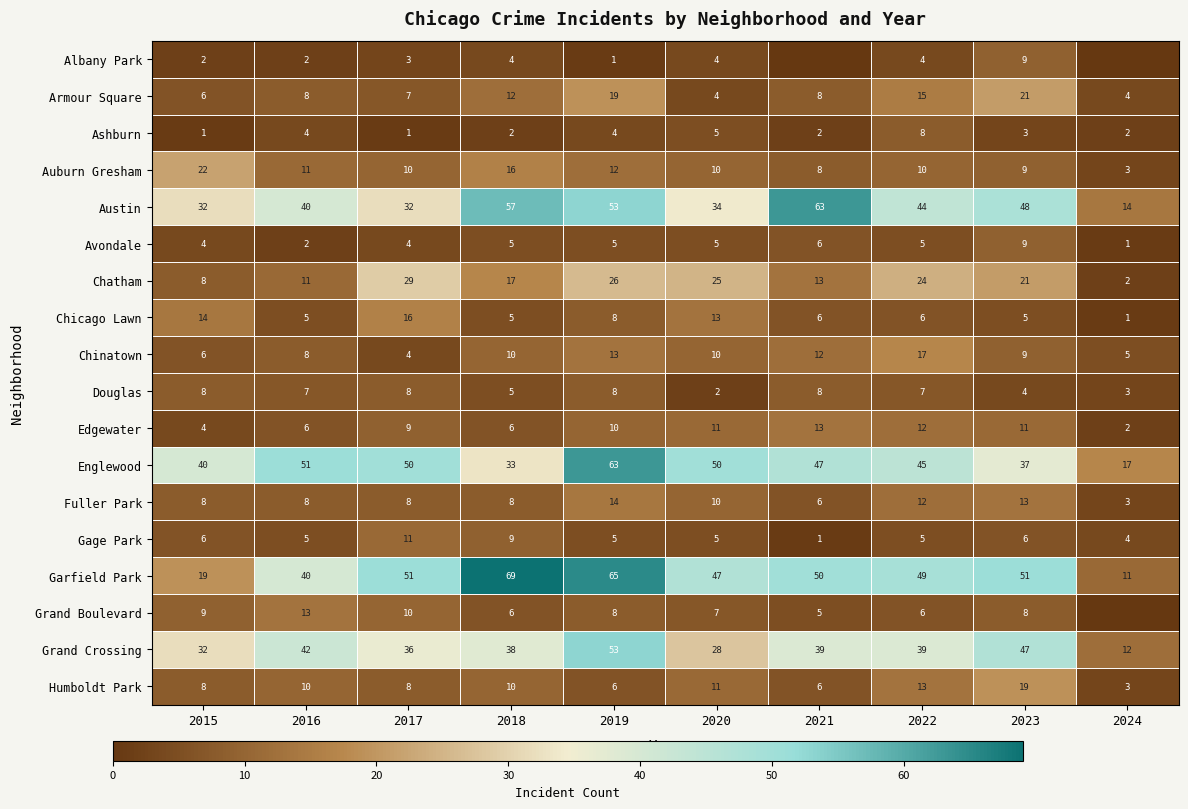

What is the difference between the second highest and second lowest values in the Douglas series?

5